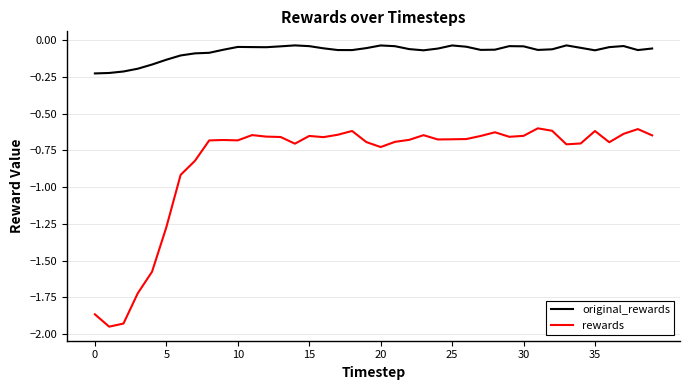

True or false: rewards and original_rewards cross at least once.

False